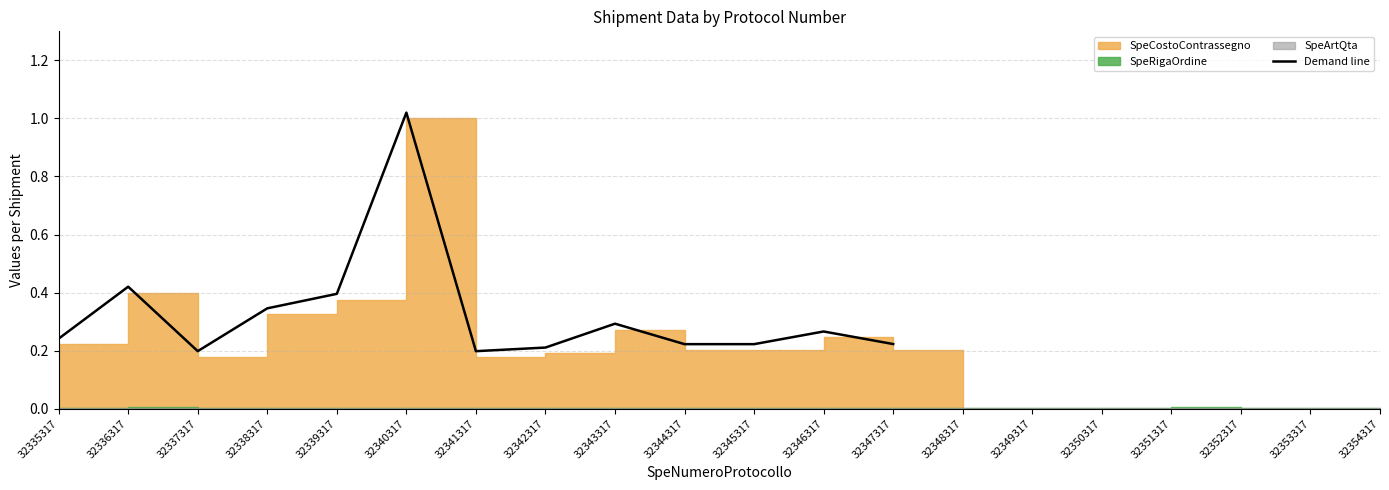

What is the value of the 12th point from the left?

0.3